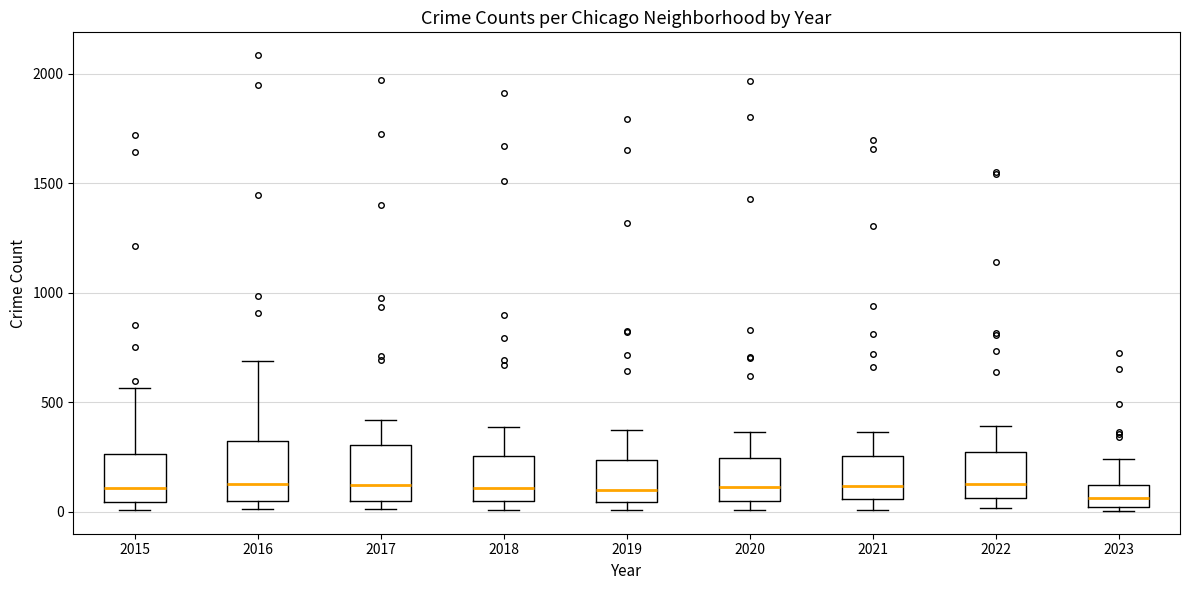

Reading left to right, transcribe this box plot: for each box, give where its median line is, the range the box spans, and where its two whiskers end, as read against the y-axis. The values are not printed on the chart, so give them approximately, as read against the axis.

2015: median 100, box 50 to 250, whiskers 0 to 550
2016: median 150, box 50 to 300, whiskers 0 to 700
2017: median 100, box 50 to 300, whiskers 0 to 400
2018: median 100, box 50 to 250, whiskers 0 to 400
2019: median 100, box 50 to 250, whiskers 0 to 400
2020: median 100, box 50 to 250, whiskers 0 to 350
2021: median 100, box 50 to 250, whiskers 0 to 350
2022: median 150, box 50 to 250, whiskers 0 to 400
2023: median 50, box 0 to 100, whiskers 0 (just below the box's lower edge) to 250